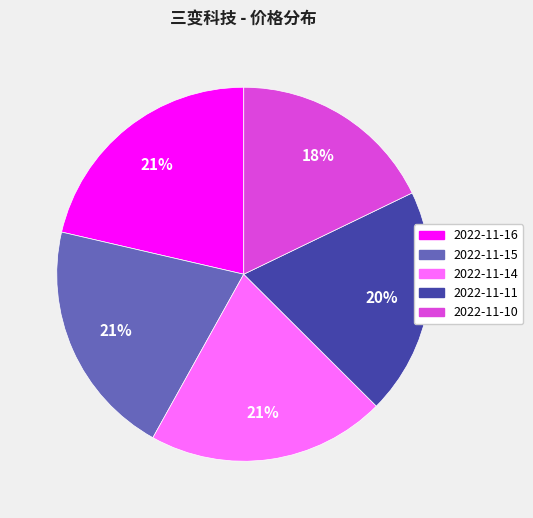

Is 2022-11-10 the majority of the pie?

No